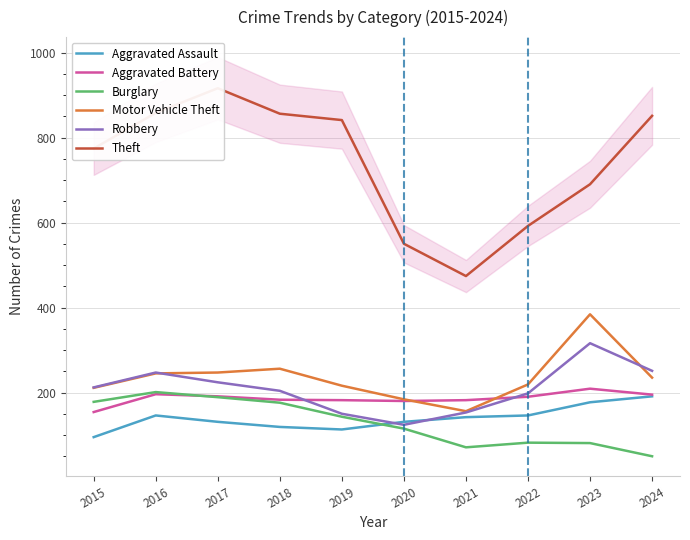

How many distinct data groups are displayed?

6